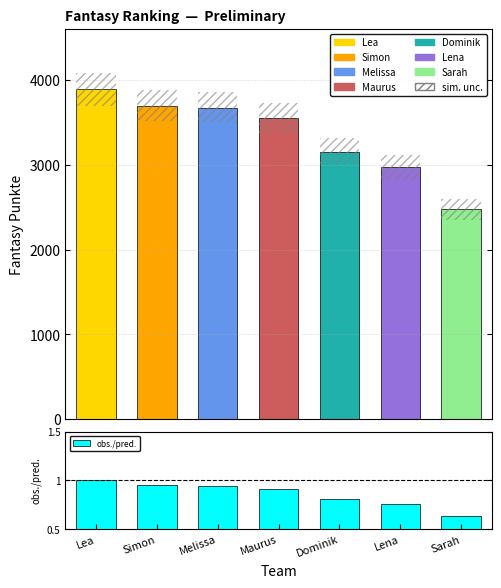

How many obs./pred. values are between 0 and 1?

7